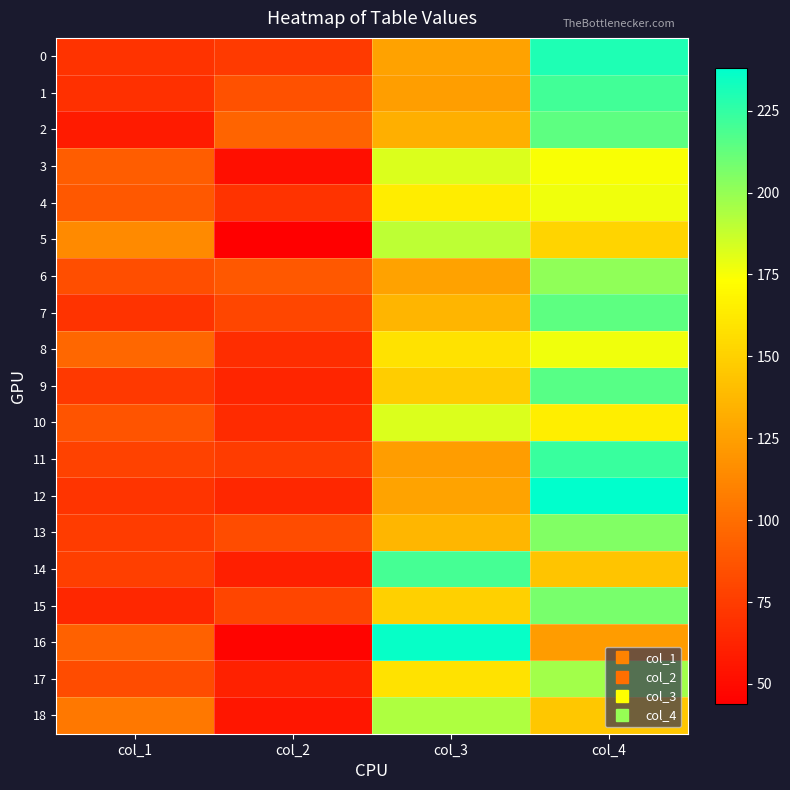

What is the difference between the highest and lowest values at col_4?

115